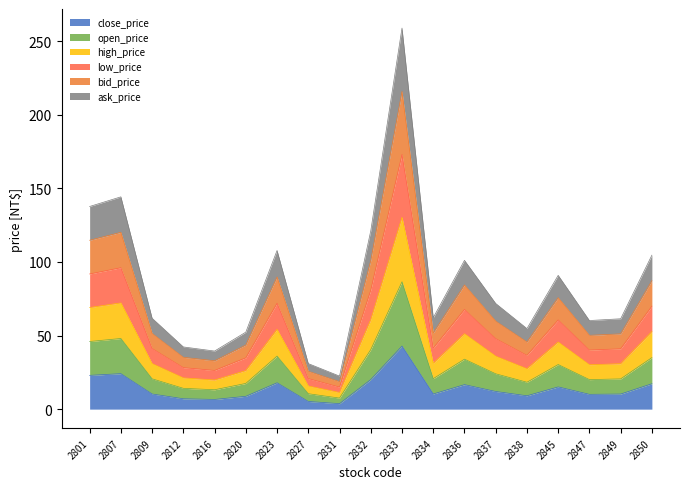

Rank the series by their maximum value, from lowest to highest.

close_price, high_price, open_price, ask_price, bid_price, low_price